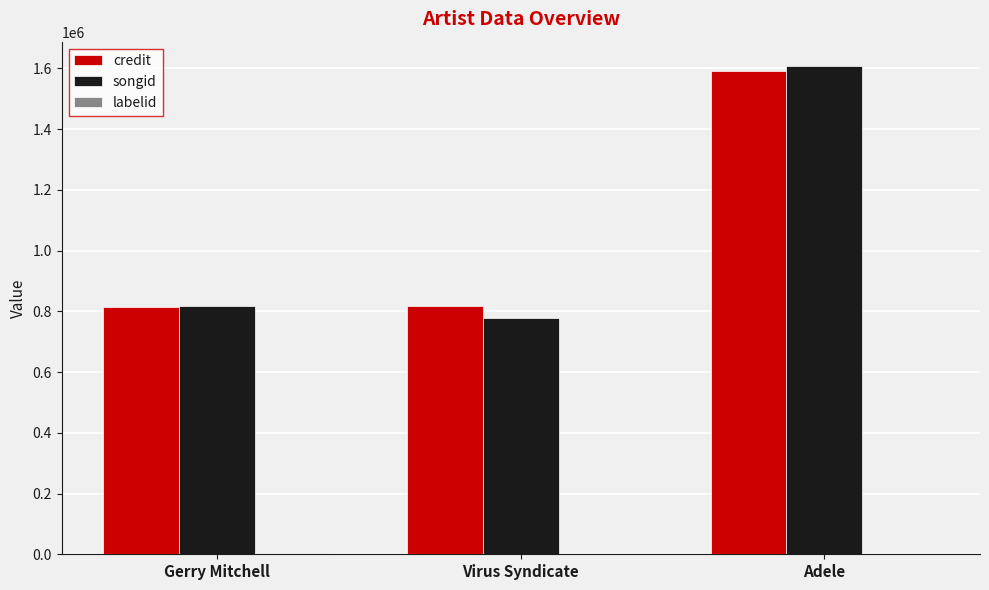

What is the average value of the songid series?

1067142